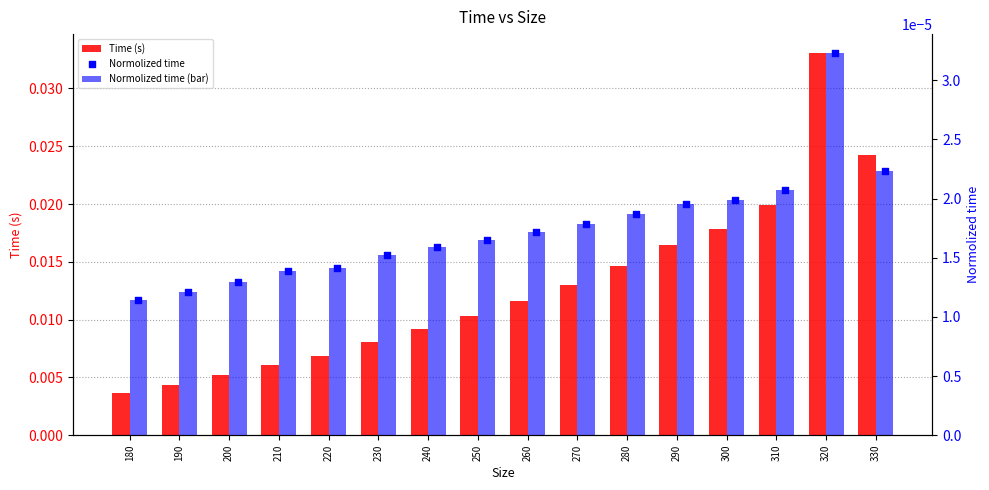

Which series has the largest Y range (max minus min)?

Time (s)